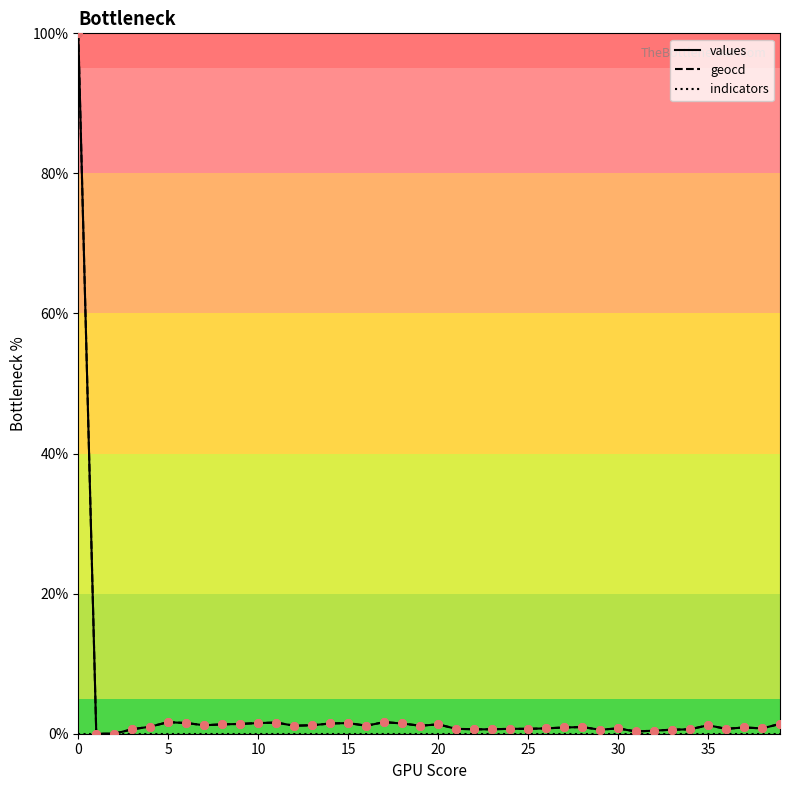

What is the maximum value shown in the chart?

100.0